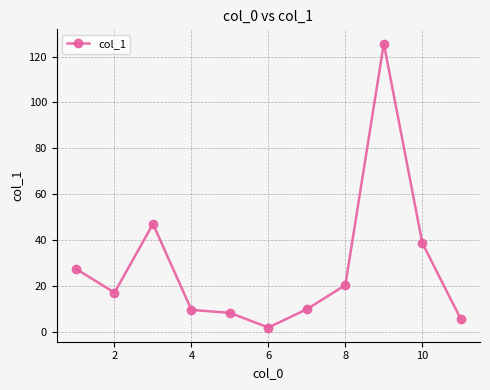

Count the number of data series in this chart.

1